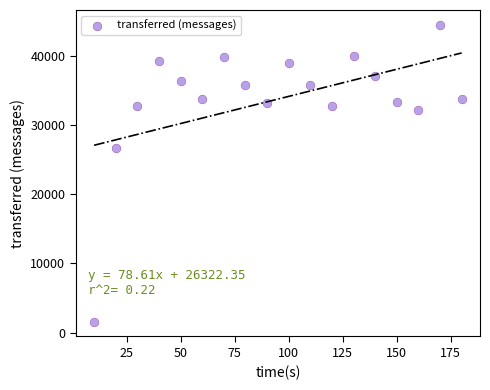

What Y value in the scatter plot is closest to 23060?

26760